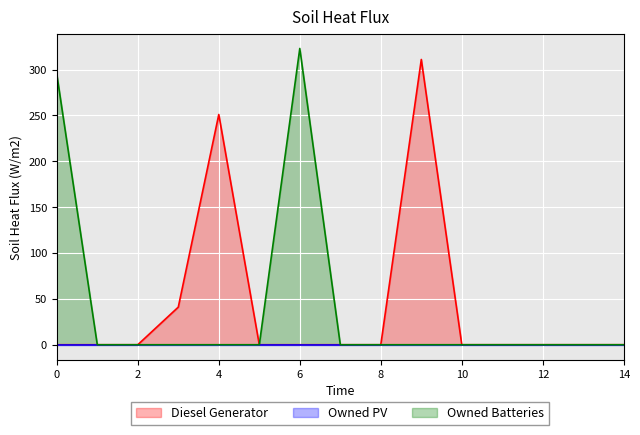

The value of Diesel Generator at 4 is 251. True or false?

True